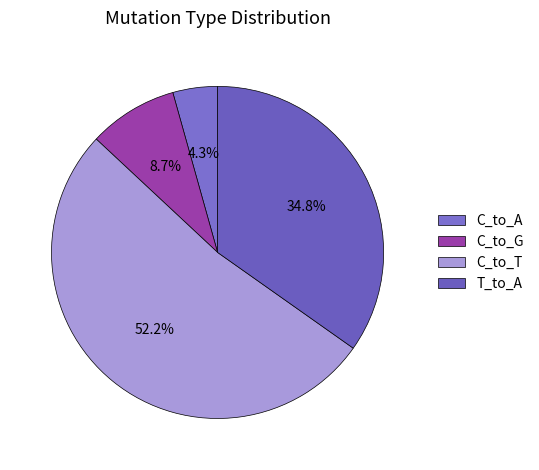

To the nearest percent, what percentage of the pie is C_to_T?

52%